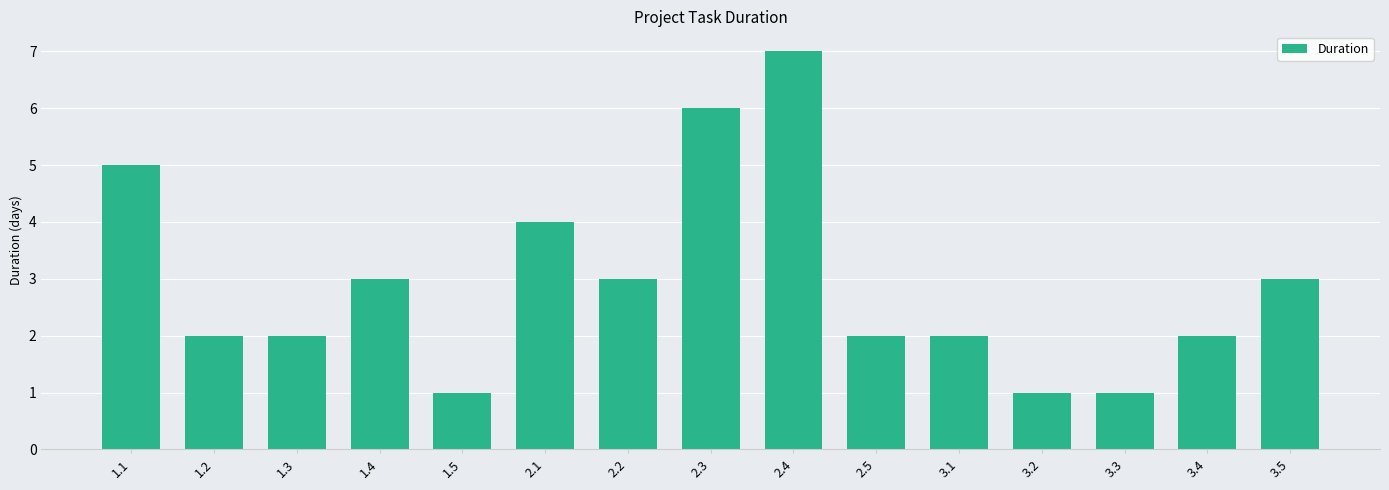

How many series are shown in this chart?

1